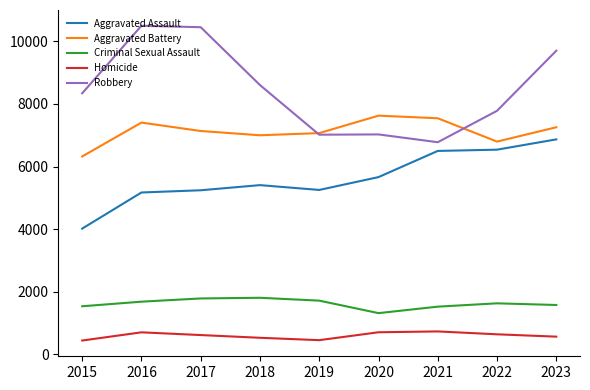

Which category has the lowest value in the Aggravated Battery series?

2015